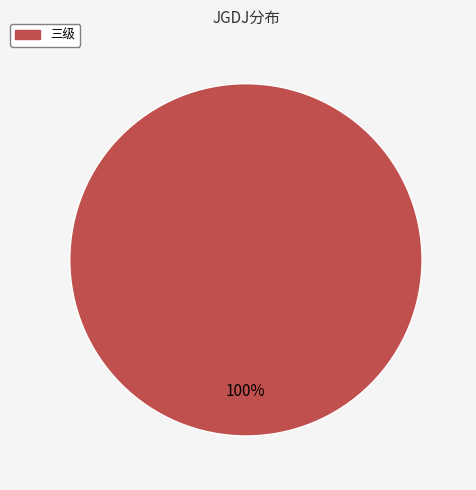

Does any single category account for the majority?

Yes